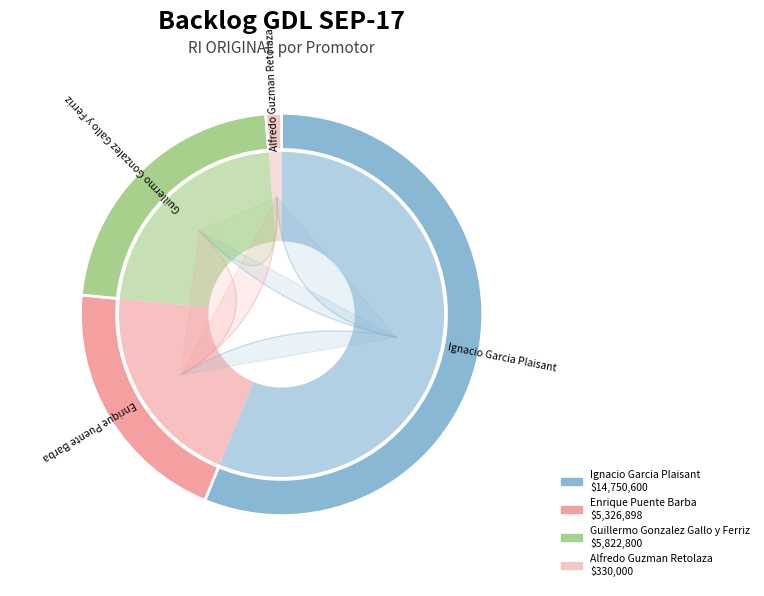

Is AR PAR the majority of the pie?

No